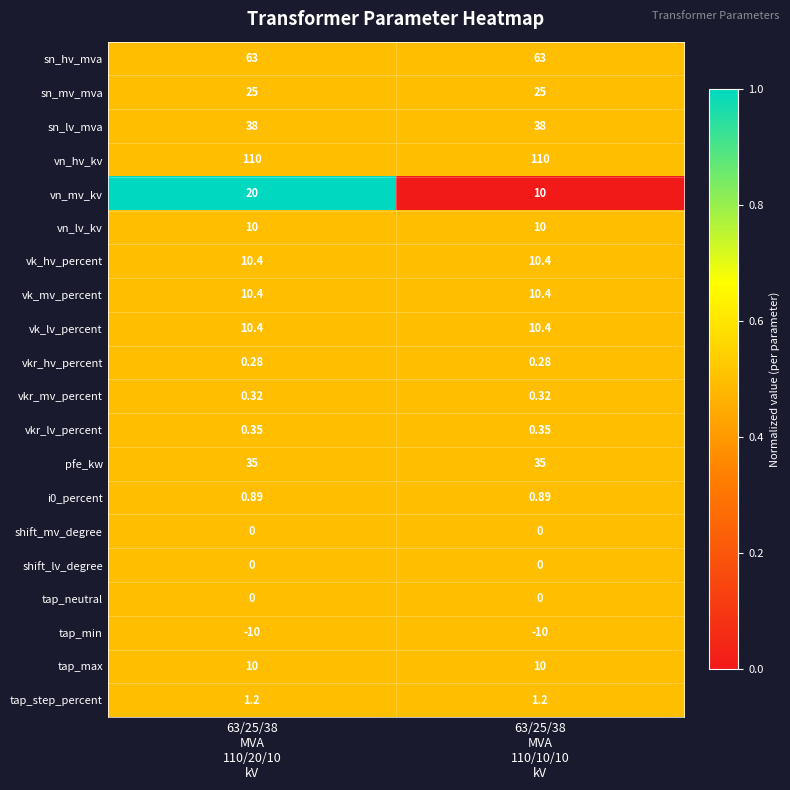

At how many categories does at least one series exceed 0?

2